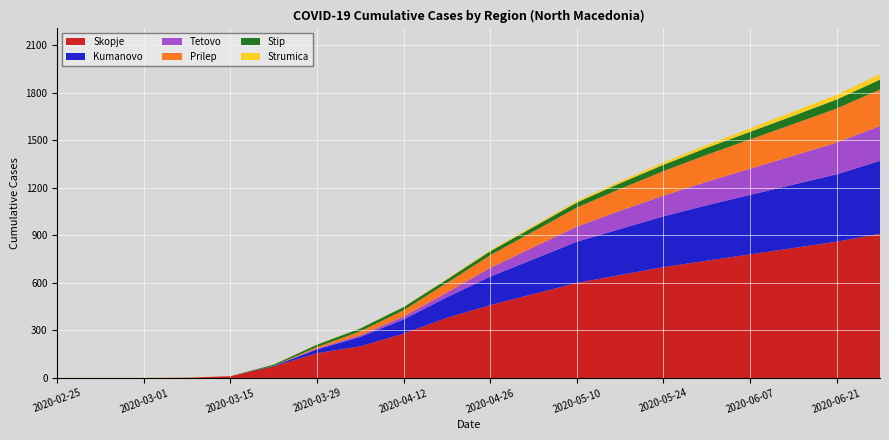

What is the highest value of the Skopje series?

910